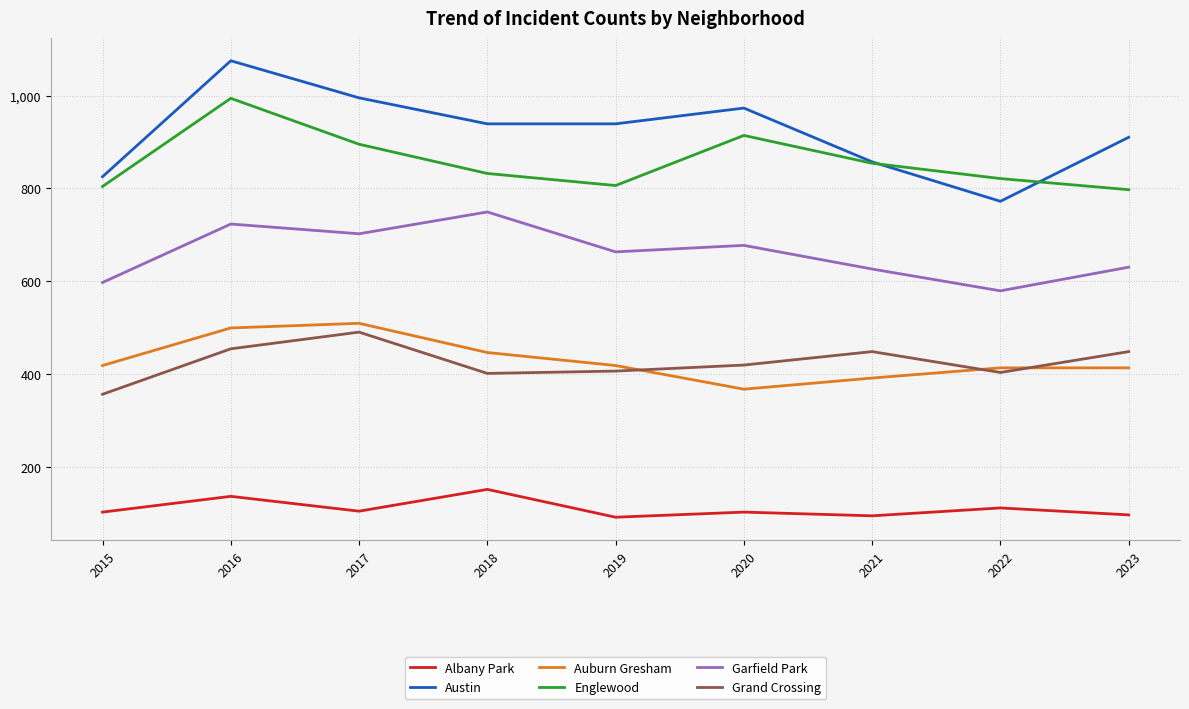

The Grand Crossing series shows 401 at 2018. True or false?

True